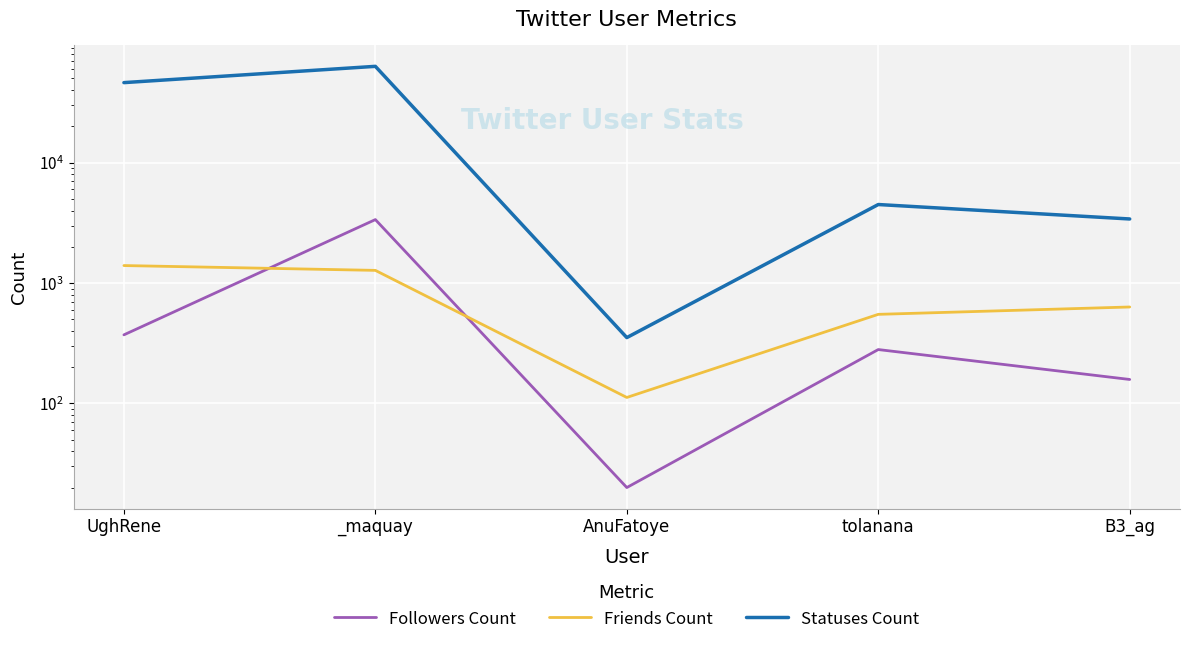

The value of Statuses Count at _maquay is 82487. True or false?

False